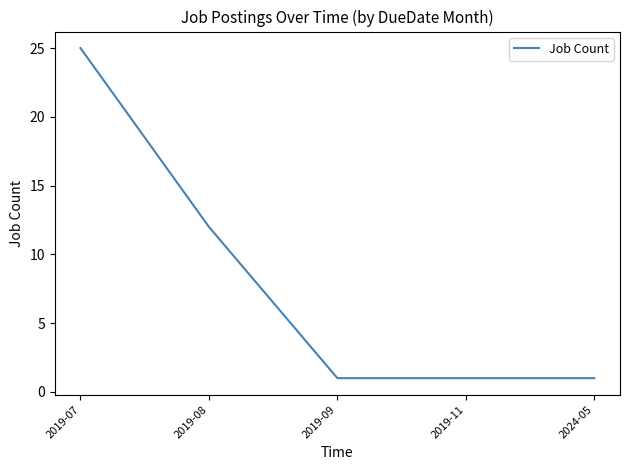

What is the approximate value at 2019-08, to the nearest 5?

10